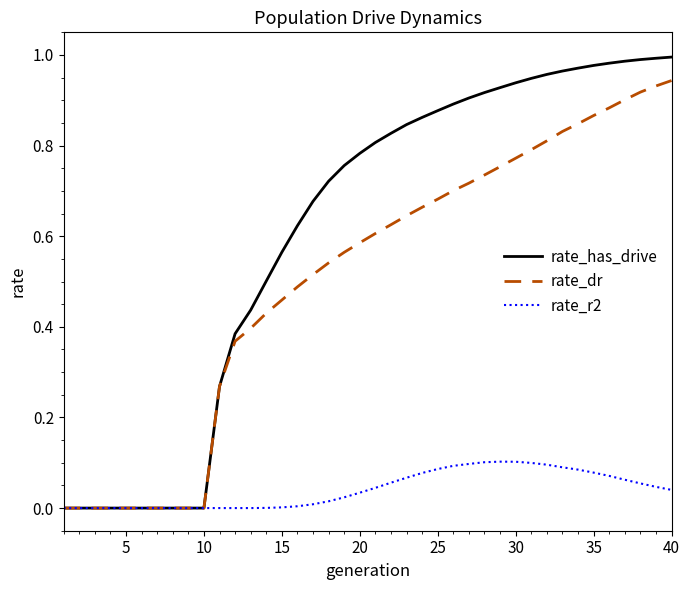

Which series has the largest total across all categories?

rate_has_drive